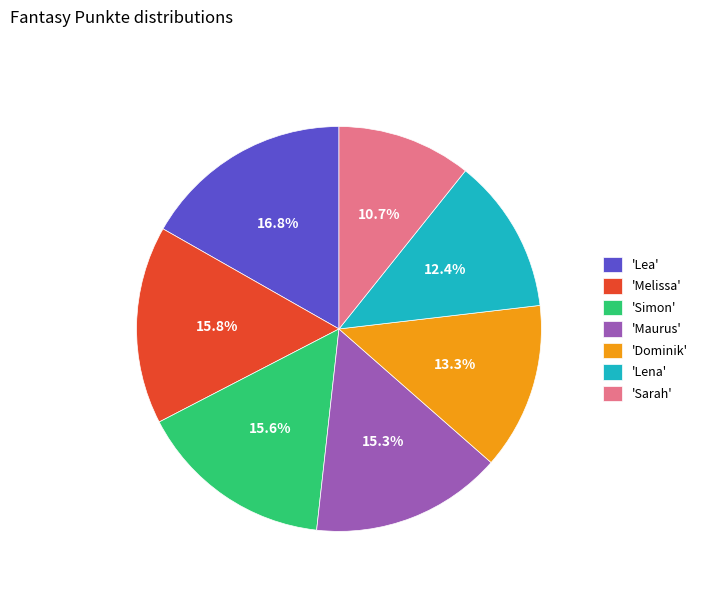

What percentage is NOT represented by 'Lena'?

87.6%